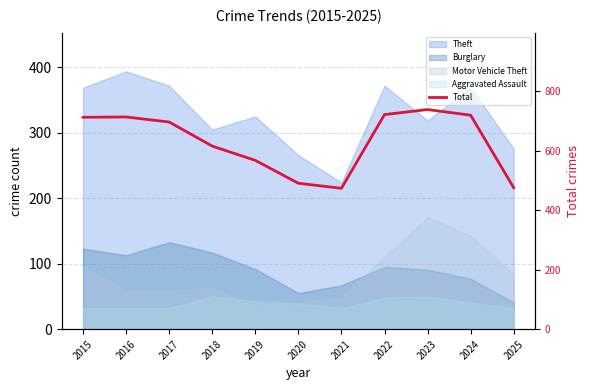

What is the change in value from 2015 to 2021?

-239